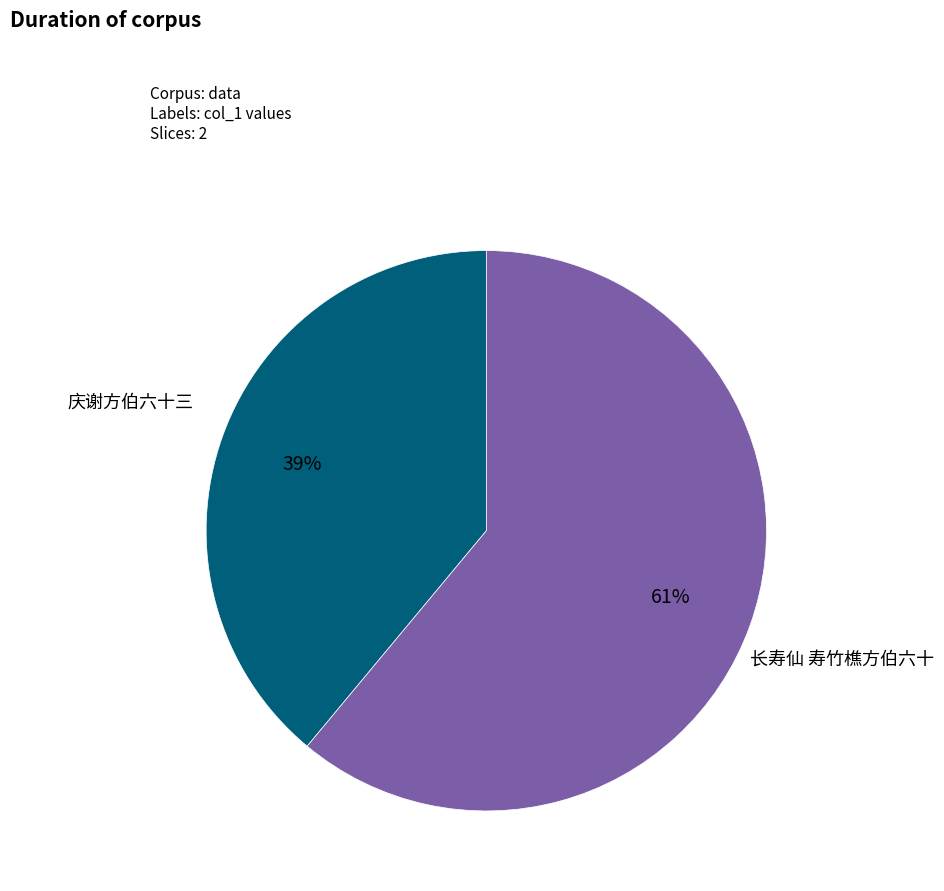

Is there any slice that represents more than half of the pie?

Yes